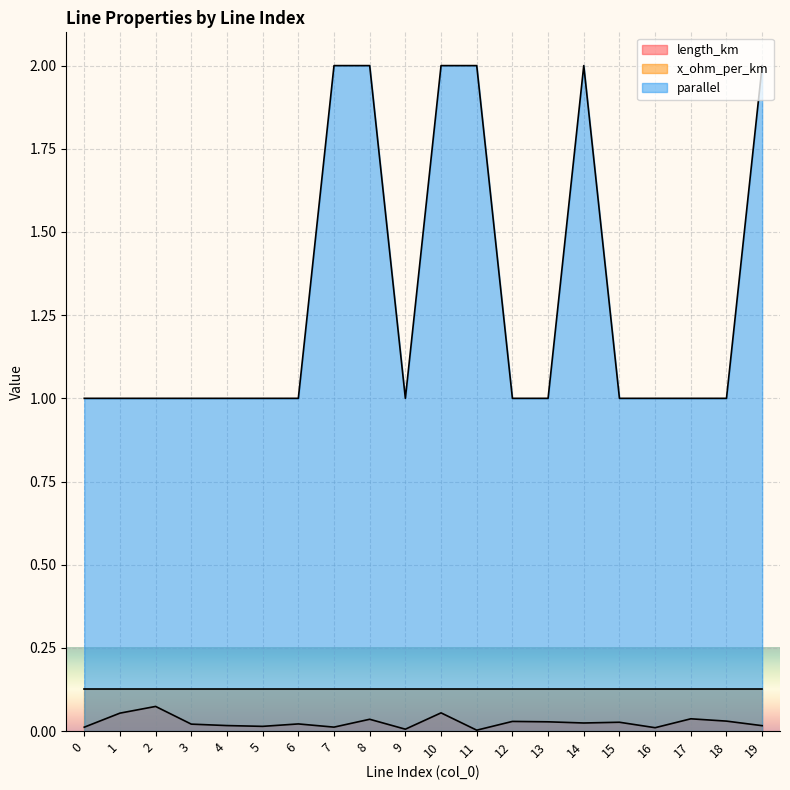

List the labels in order of length_km value, smallest first.

11, 9, 16, 0, 7, 5, 19, 4, 3, 6, 14, 15, 13, 12, 18, 8, 17, 1, 10, 2